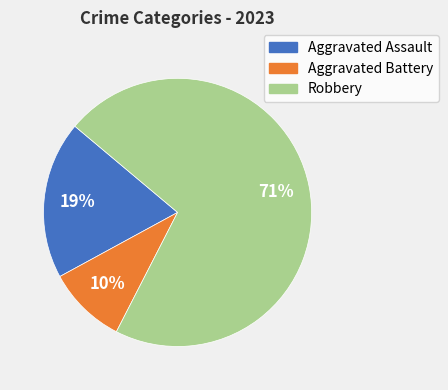

Between Aggravated Battery and Robbery, which is larger?

Robbery